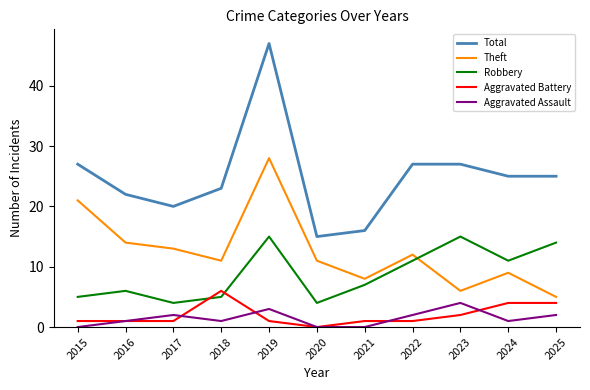

Reading right to left, what are all the values shown in this chart?

Total: 2025=25	2024=25	2023=27	2022=27	2021=16	2020=15	2019=47	2018=23	2017=20	2016=22	2015=27
Theft: 2025=5	2024=9	2023=6	2022=12	2021=8	2020=11	2019=28	2018=11	2017=13	2016=14	2015=21
Robbery: 2025=14	2024=11	2023=15	2022=11	2021=7	2020=4	2019=15	2018=5	2017=4	2016=6	2015=5
Aggravated Battery: 2025=4	2024=4	2023=2	2022=1	2021=1	2020=0	2019=1	2018=6	2017=1	2016=1	2015=1
Aggravated Assault: 2025=2	2024=1	2023=4	2022=2	2021=0	2020=0	2019=3	2018=1	2017=2	2016=1	2015=0